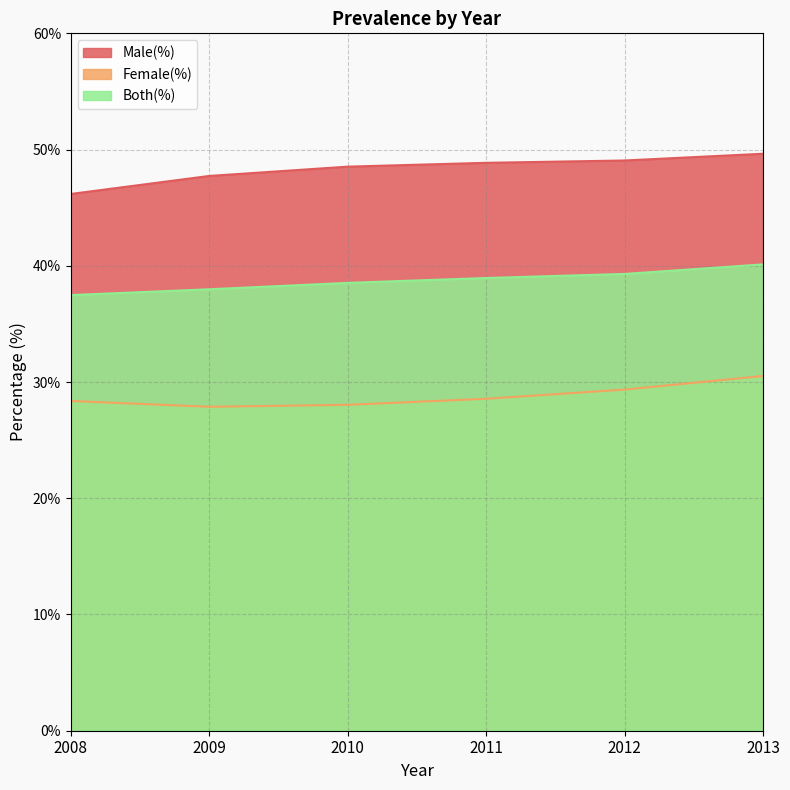

At 2011, list the series in order from largest to smallest.

Male(%), Both(%), Female(%)